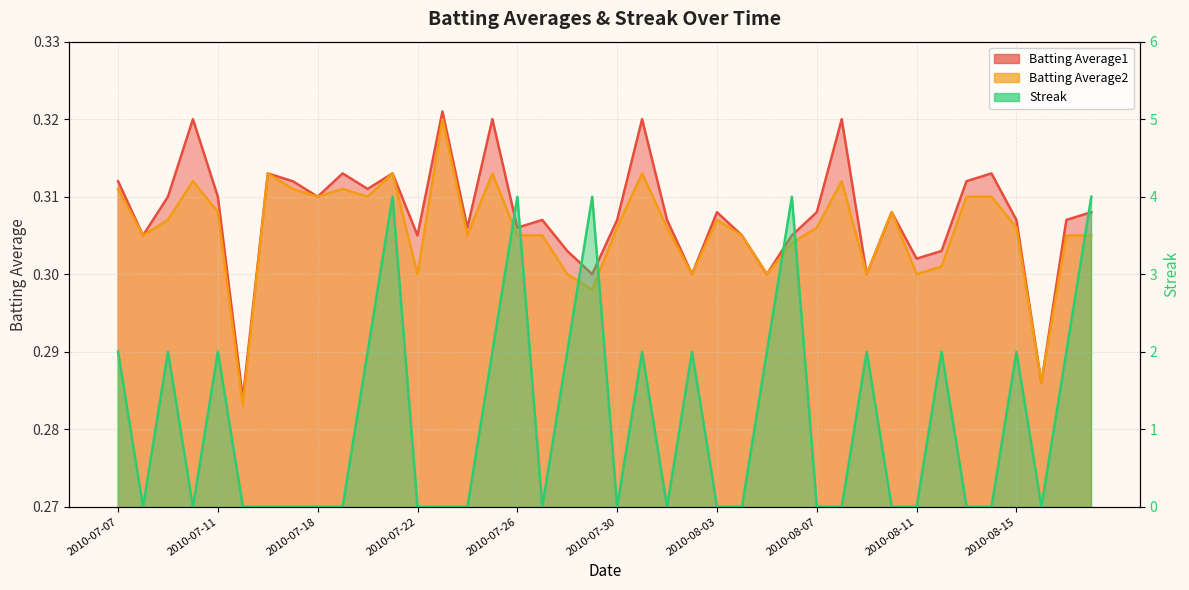

At which category does Streak reach its first local peak?

2010-07-09